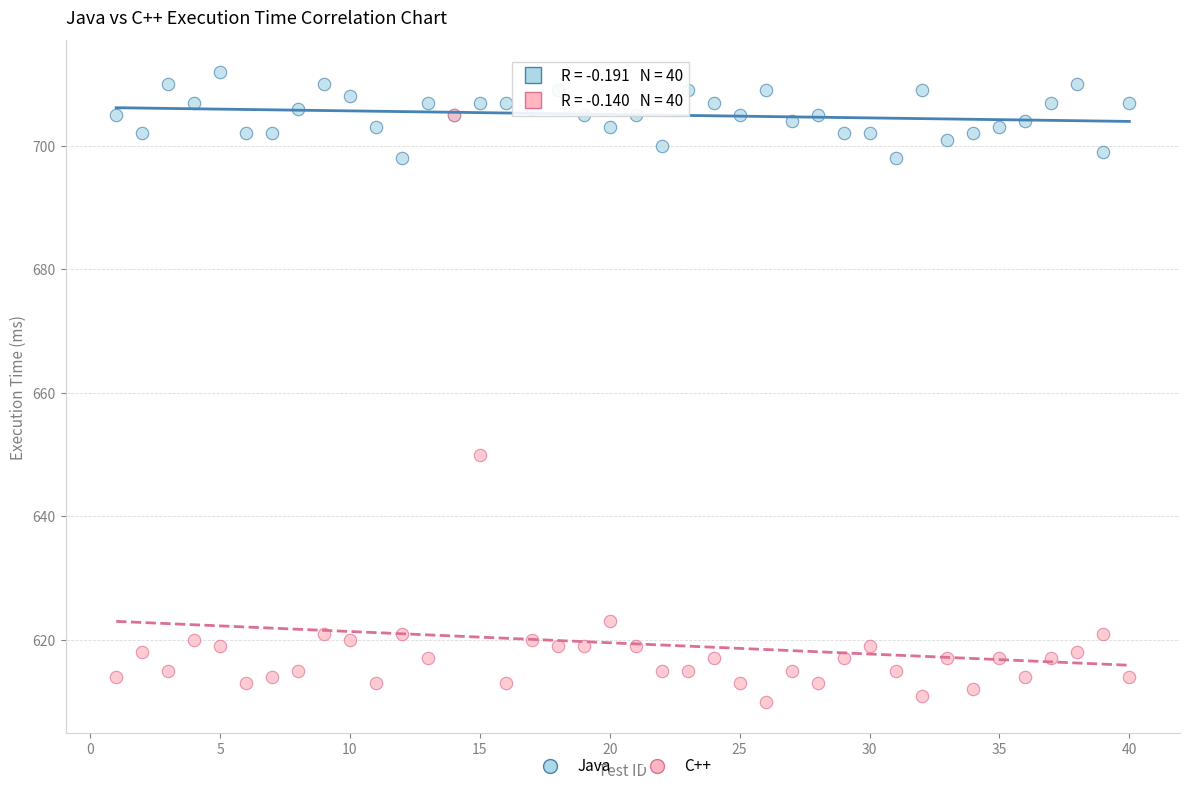

Across all series, what Y value is closest to 661?

650